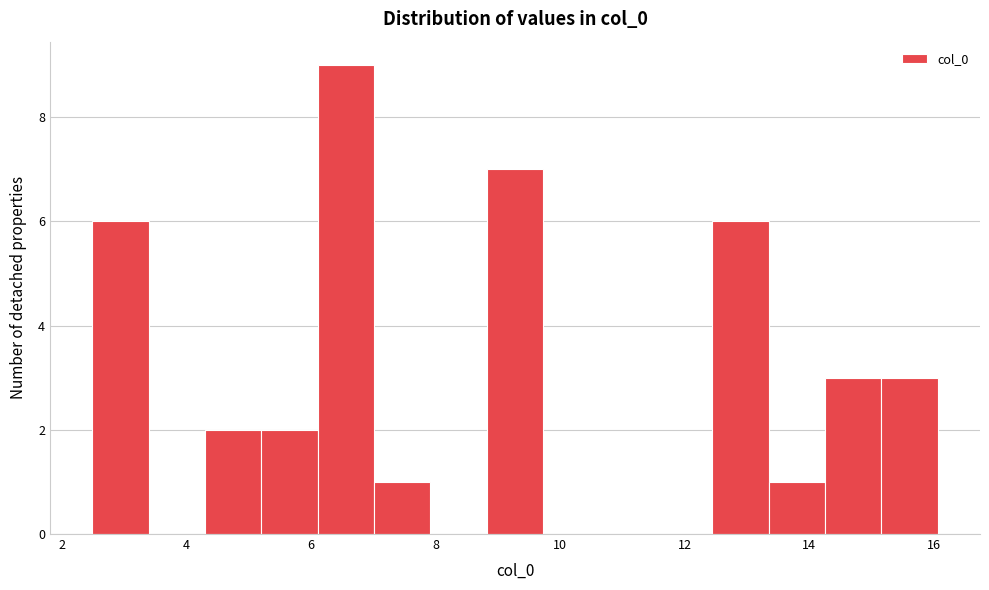

Over which range of the x-axis is the bar tallest?

6.2 to 7.0